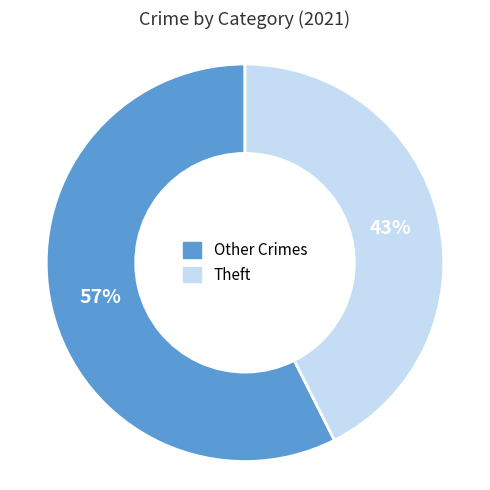

How many slices are in this pie chart?

2